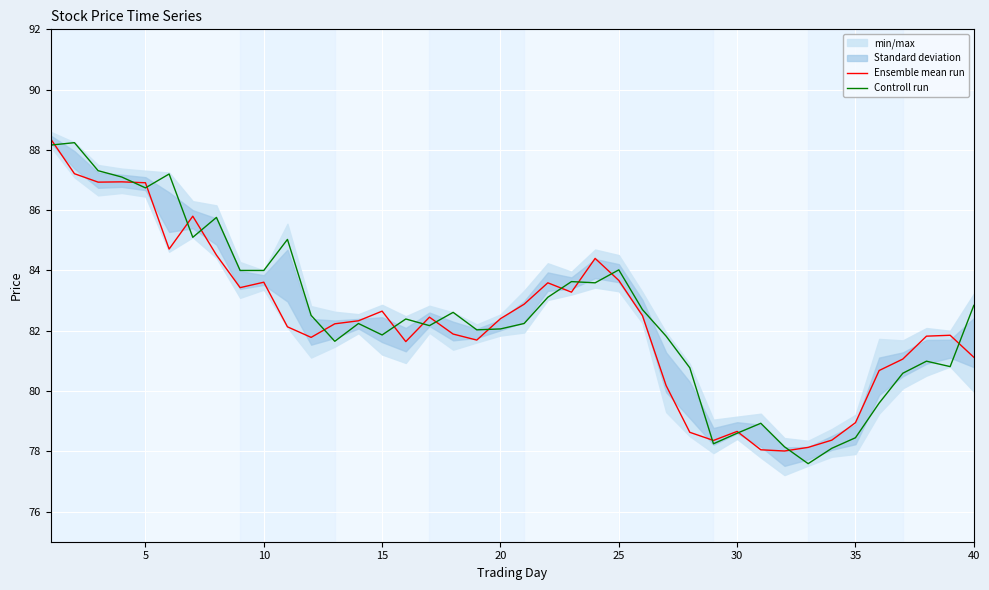

The Ensemble mean run series shows 55.2 at 10. True or false?

False